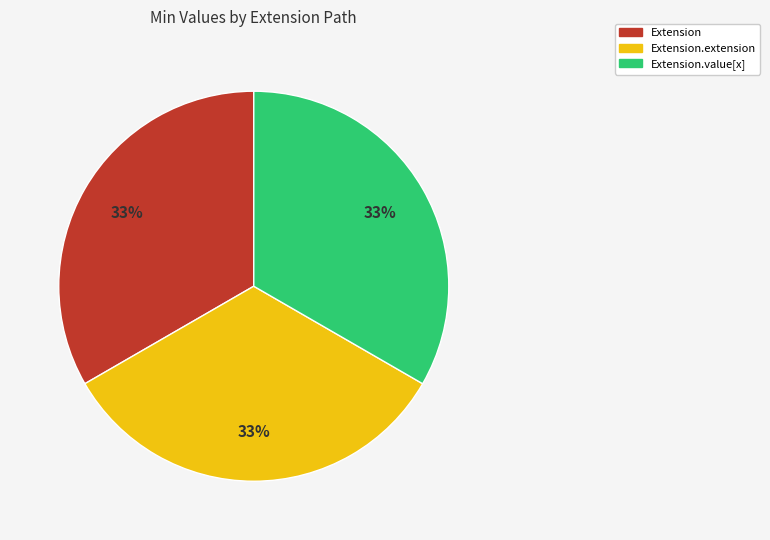

To the nearest percent, what is the average slice percentage?

33%